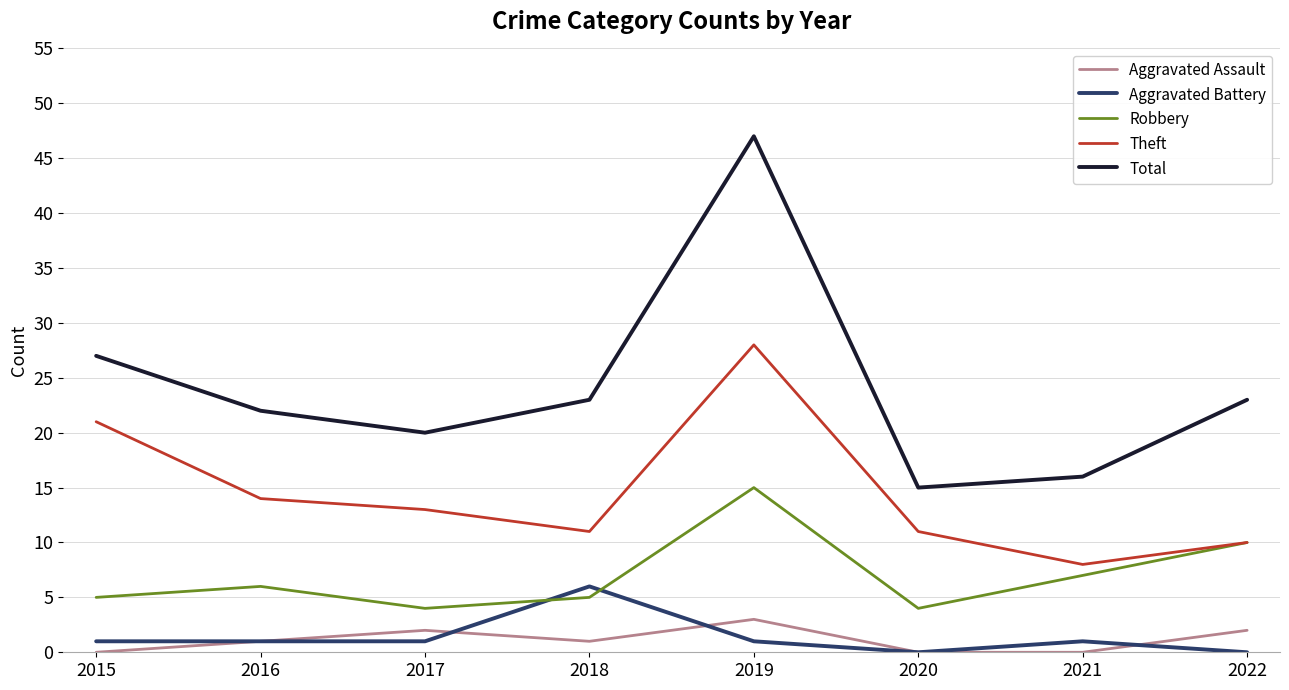

Where is the first local minimum for Robbery?

2017